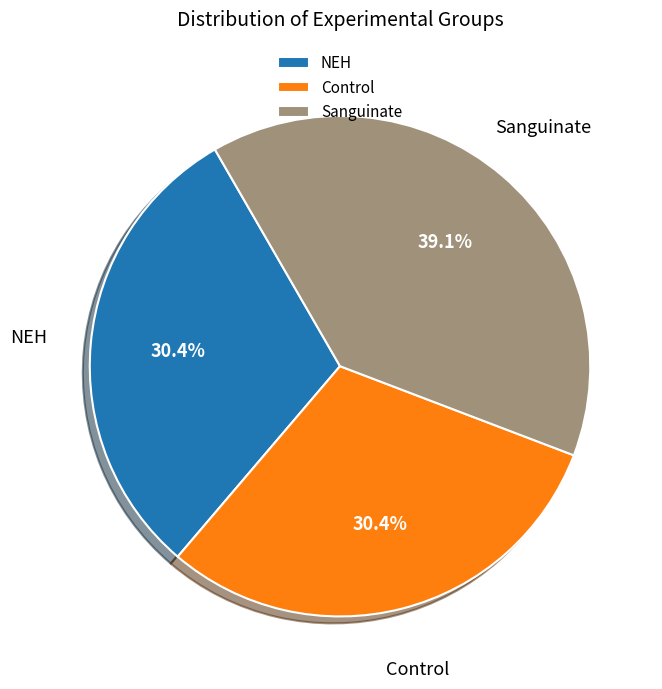

To the nearest percent, what is the difference between the NEH and Sanguinate slice percentages?

9%